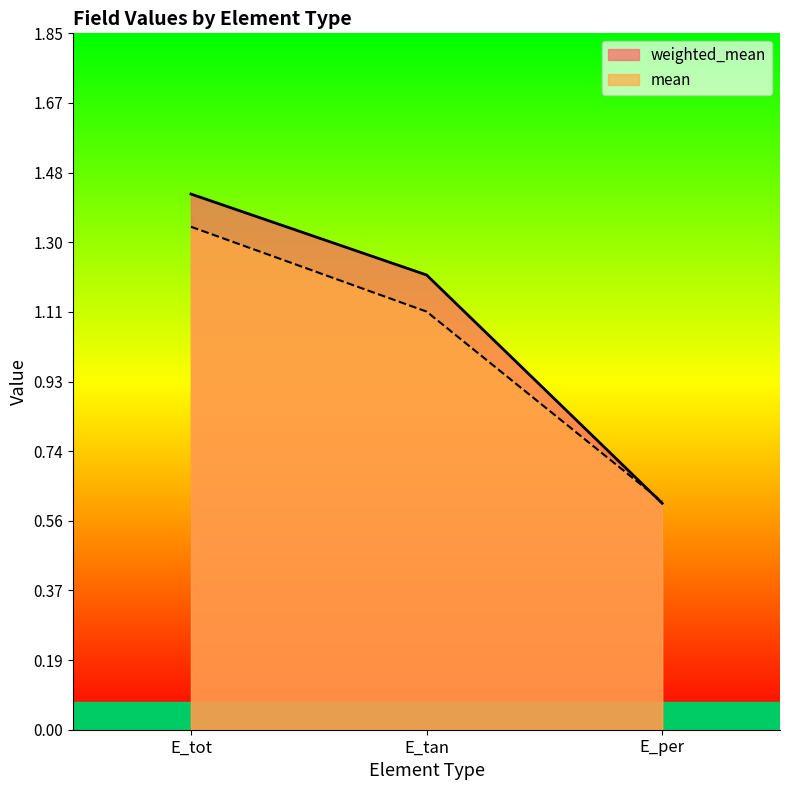

At which category does the chart reach its peak across all series?

E_tot